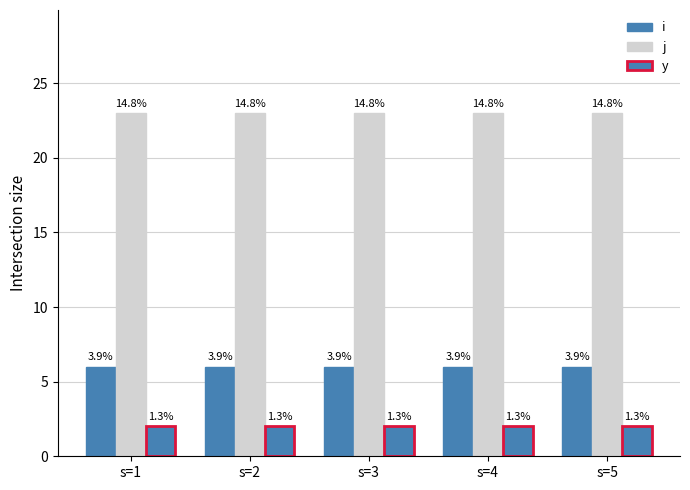

List the series in order of their overall mean, highest first.

j, i, y